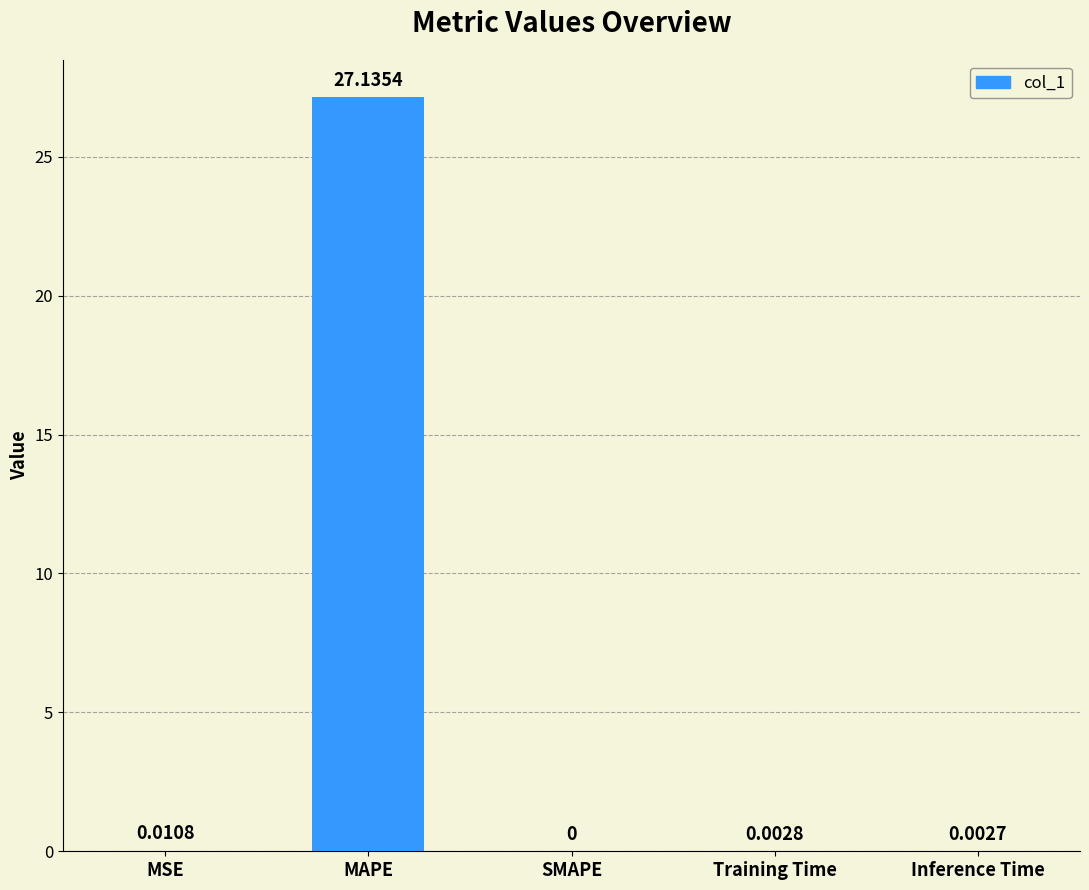

Which category has the highest value across all series?

MAPE